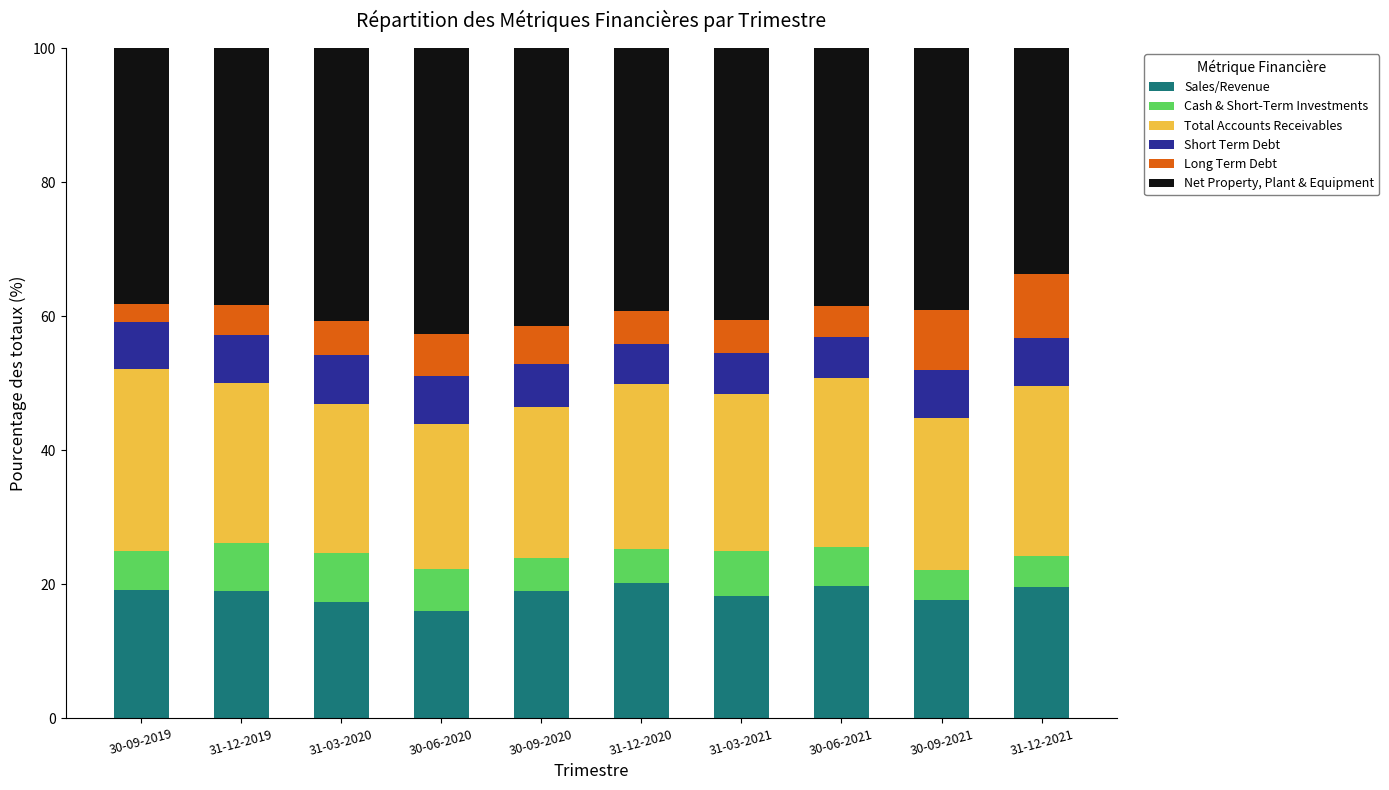

The value of Sales/Revenue at 30-09-2019 is 33.7. True or false?

False